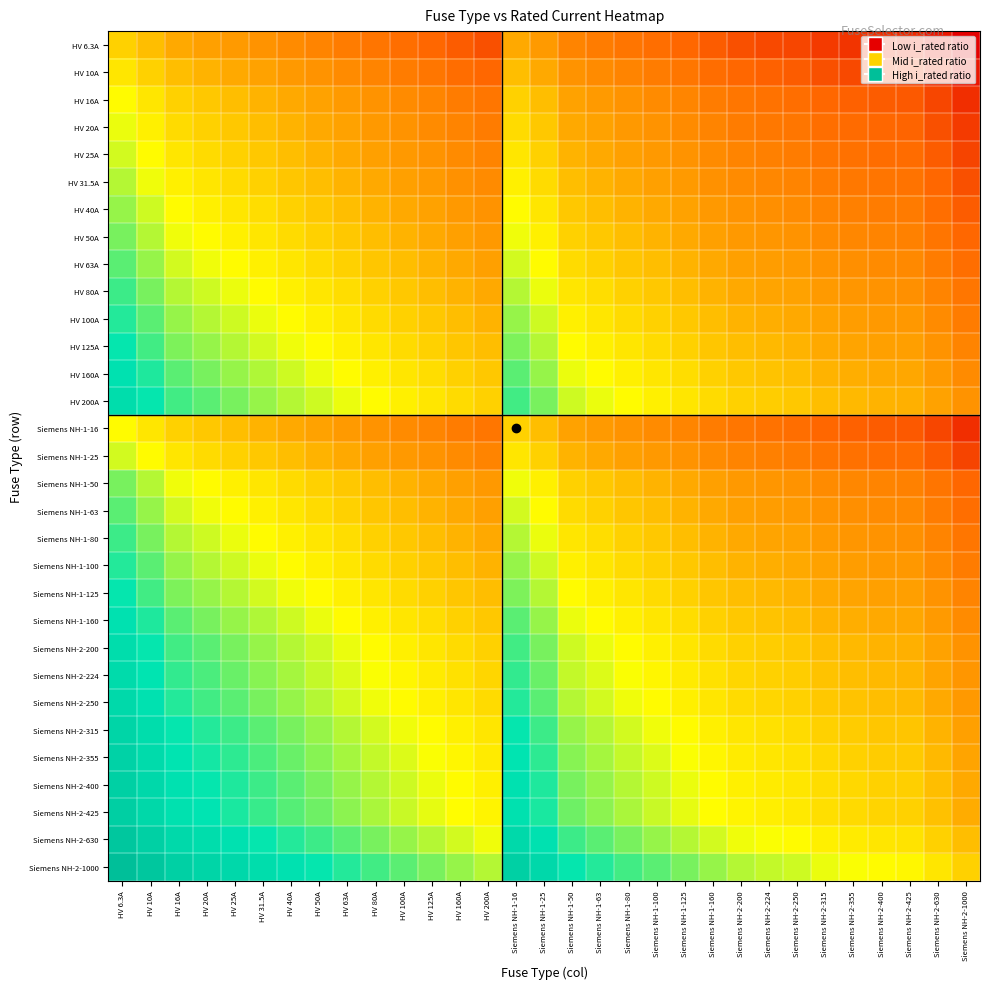

Reading right to left, extract all data points from this chart.

HV 6.3A: Siemens NH-2-1000=-2.2	Siemens NH-2-630=-2.0	Siemens NH-2-425=-1.8	Siemens NH-2-400=-1.8	Siemens NH-2-355=-1.8	Siemens NH-2-315=-1.7	Siemens NH-2-250=-1.6	Siemens NH-2-224=-1.6	Siemens NH-2-200=-1.5	Siemens NH-1-160=-1.4	Siemens NH-1-125=-1.3	Siemens NH-1-100=-1.2	Siemens NH-1-80=-1.1	Siemens NH-1-63=-1.0	Siemens NH-1-50=-0.9	Siemens NH-1-25=-0.6	Siemens NH-1-16=-0.4	HV 200A=-1.5	HV 160A=-1.4	HV 125A=-1.3	HV 100A=-1.2	HV 80A=-1.1	HV 63A=-1.0	HV 50A=-0.9	HV 40A=-0.8	HV 31.5A=-0.7	HV 25A=-0.6	HV 20A=-0.5	HV 16A=-0.4	HV 10A=-0.2	HV 6.3A=0.0
HV 10A: Siemens NH-2-1000=-2.0	Siemens NH-2-630=-1.8	Siemens NH-2-425=-1.6	Siemens NH-2-400=-1.6	Siemens NH-2-355=-1.6	Siemens NH-2-315=-1.5	Siemens NH-2-250=-1.4	Siemens NH-2-224=-1.4	Siemens NH-2-200=-1.3	Siemens NH-1-160=-1.2	Siemens NH-1-125=-1.1	Siemens NH-1-100=-1.0	Siemens NH-1-80=-0.9	Siemens NH-1-63=-0.8	Siemens NH-1-50=-0.7	Siemens NH-1-25=-0.4	Siemens NH-1-16=-0.2	HV 200A=-1.3	HV 160A=-1.2	HV 125A=-1.1	HV 100A=-1.0	HV 80A=-0.9	HV 63A=-0.8	HV 50A=-0.7	HV 40A=-0.6	HV 31.5A=-0.5	HV 25A=-0.4	HV 20A=-0.3	HV 16A=-0.2	HV 10A=0.0	HV 6.3A=0.2
HV 16A: Siemens NH-2-1000=-1.8	Siemens NH-2-630=-1.6	Siemens NH-2-425=-1.4	Siemens NH-2-400=-1.4	Siemens NH-2-355=-1.3	Siemens NH-2-315=-1.3	Siemens NH-2-250=-1.2	Siemens NH-2-224=-1.1	Siemens NH-2-200=-1.1	Siemens NH-1-160=-1.0	Siemens NH-1-125=-0.9	Siemens NH-1-100=-0.8	Siemens NH-1-80=-0.7	Siemens NH-1-63=-0.6	Siemens NH-1-50=-0.5	Siemens NH-1-25=-0.2	Siemens NH-1-16=0.0	HV 200A=-1.1	HV 160A=-1.0	HV 125A=-0.9	HV 100A=-0.8	HV 80A=-0.7	HV 63A=-0.6	HV 50A=-0.5	HV 40A=-0.4	HV 31.5A=-0.3	HV 25A=-0.2	HV 20A=-0.1	HV 16A=0.0	HV 10A=0.2	HV 6.3A=0.4
HV 20A: Siemens NH-2-1000=-1.7	Siemens NH-2-630=-1.5	Siemens NH-2-425=-1.3	Siemens NH-2-400=-1.3	Siemens NH-2-355=-1.2	Siemens NH-2-315=-1.2	Siemens NH-2-250=-1.1	Siemens NH-2-224=-1.0	Siemens NH-2-200=-1.0	Siemens NH-1-160=-0.9	Siemens NH-1-125=-0.8	Siemens NH-1-100=-0.7	Siemens NH-1-80=-0.6	Siemens NH-1-63=-0.5	Siemens NH-1-50=-0.4	Siemens NH-1-25=-0.1	Siemens NH-1-16=0.1	HV 200A=-1.0	HV 160A=-0.9	HV 125A=-0.8	HV 100A=-0.7	HV 80A=-0.6	HV 63A=-0.5	HV 50A=-0.4	HV 40A=-0.3	HV 31.5A=-0.2	HV 25A=-0.1	HV 20A=0.0	HV 16A=0.1	HV 10A=0.3	HV 6.3A=0.5
HV 25A: Siemens NH-2-1000=-1.6	Siemens NH-2-630=-1.4	Siemens NH-2-425=-1.2	Siemens NH-2-400=-1.2	Siemens NH-2-355=-1.2	Siemens NH-2-315=-1.1	Siemens NH-2-250=-1.0	Siemens NH-2-224=-1.0	Siemens NH-2-200=-0.9	Siemens NH-1-160=-0.8	Siemens NH-1-125=-0.7	Siemens NH-1-100=-0.6	Siemens NH-1-80=-0.5	Siemens NH-1-63=-0.4	Siemens NH-1-50=-0.3	Siemens NH-1-25=0.0	Siemens NH-1-16=0.2	HV 200A=-0.9	HV 160A=-0.8	HV 125A=-0.7	HV 100A=-0.6	HV 80A=-0.5	HV 63A=-0.4	HV 50A=-0.3	HV 40A=-0.2	HV 31.5A=-0.1	HV 25A=0.0	HV 20A=0.1	HV 16A=0.2	HV 10A=0.4	HV 6.3A=0.6
HV 31.5A: Siemens NH-2-1000=-1.5	Siemens NH-2-630=-1.3	Siemens NH-2-425=-1.1	Siemens NH-2-400=-1.1	Siemens NH-2-355=-1.1	Siemens NH-2-315=-1.0	Siemens NH-2-250=-0.9	Siemens NH-2-224=-0.9	Siemens NH-2-200=-0.8	Siemens NH-1-160=-0.7	Siemens NH-1-125=-0.6	Siemens NH-1-100=-0.5	Siemens NH-1-80=-0.4	Siemens NH-1-63=-0.3	Siemens NH-1-50=-0.2	Siemens NH-1-25=0.1	Siemens NH-1-16=0.3	HV 200A=-0.8	HV 160A=-0.7	HV 125A=-0.6	HV 100A=-0.5	HV 80A=-0.4	HV 63A=-0.3	HV 50A=-0.2	HV 40A=-0.1	HV 31.5A=0.0	HV 25A=0.1	HV 20A=0.2	HV 16A=0.3	HV 10A=0.5	HV 6.3A=0.7
HV 40A: Siemens NH-2-1000=-1.4	Siemens NH-2-630=-1.2	Siemens NH-2-425=-1.0	Siemens NH-2-400=-1.0	Siemens NH-2-355=-0.9	Siemens NH-2-315=-0.9	Siemens NH-2-250=-0.8	Siemens NH-2-224=-0.7	Siemens NH-2-200=-0.7	Siemens NH-1-160=-0.6	Siemens NH-1-125=-0.5	Siemens NH-1-100=-0.4	Siemens NH-1-80=-0.3	Siemens NH-1-63=-0.2	Siemens NH-1-50=-0.1	Siemens NH-1-25=0.2	Siemens NH-1-16=0.4	HV 200A=-0.7	HV 160A=-0.6	HV 125A=-0.5	HV 100A=-0.4	HV 80A=-0.3	HV 63A=-0.2	HV 50A=-0.1	HV 40A=0.0	HV 31.5A=0.1	HV 25A=0.2	HV 20A=0.3	HV 16A=0.4	HV 10A=0.6	HV 6.3A=0.8
HV 50A: Siemens NH-2-1000=-1.3	Siemens NH-2-630=-1.1	Siemens NH-2-425=-0.9	Siemens NH-2-400=-0.9	Siemens NH-2-355=-0.9	Siemens NH-2-315=-0.8	Siemens NH-2-250=-0.7	Siemens NH-2-224=-0.7	Siemens NH-2-200=-0.6	Siemens NH-1-160=-0.5	Siemens NH-1-125=-0.4	Siemens NH-1-100=-0.3	Siemens NH-1-80=-0.2	Siemens NH-1-63=-0.1	Siemens NH-1-50=0.0	Siemens NH-1-25=0.3	Siemens NH-1-16=0.5	HV 200A=-0.6	HV 160A=-0.5	HV 125A=-0.4	HV 100A=-0.3	HV 80A=-0.2	HV 63A=-0.1	HV 50A=0.0	HV 40A=0.1	HV 31.5A=0.2	HV 25A=0.3	HV 20A=0.4	HV 16A=0.5	HV 10A=0.7	HV 6.3A=0.9
HV 63A: Siemens NH-2-1000=-1.2	Siemens NH-2-630=-1.0	Siemens NH-2-425=-0.8	Siemens NH-2-400=-0.8	Siemens NH-2-355=-0.8	Siemens NH-2-315=-0.7	Siemens NH-2-250=-0.6	Siemens NH-2-224=-0.6	Siemens NH-2-200=-0.5	Siemens NH-1-160=-0.4	Siemens NH-1-125=-0.3	Siemens NH-1-100=-0.2	Siemens NH-1-80=-0.1	Siemens NH-1-63=0.0	Siemens NH-1-50=0.1	Siemens NH-1-25=0.4	Siemens NH-1-16=0.6	HV 200A=-0.5	HV 160A=-0.4	HV 125A=-0.3	HV 100A=-0.2	HV 80A=-0.1	HV 63A=0.0	HV 50A=0.1	HV 40A=0.2	HV 31.5A=0.3	HV 25A=0.4	HV 20A=0.5	HV 16A=0.6	HV 10A=0.8	HV 6.3A=1.0
HV 80A: Siemens NH-2-1000=-1.1	Siemens NH-2-630=-0.9	Siemens NH-2-425=-0.7	Siemens NH-2-400=-0.7	Siemens NH-2-355=-0.6	Siemens NH-2-315=-0.6	Siemens NH-2-250=-0.5	Siemens NH-2-224=-0.4	Siemens NH-2-200=-0.4	Siemens NH-1-160=-0.3	Siemens NH-1-125=-0.2	Siemens NH-1-100=-0.1	Siemens NH-1-80=0.0	Siemens NH-1-63=0.1	Siemens NH-1-50=0.2	Siemens NH-1-25=0.5	Siemens NH-1-16=0.7	HV 200A=-0.4	HV 160A=-0.3	HV 125A=-0.2	HV 100A=-0.1	HV 80A=0.0	HV 63A=0.1	HV 50A=0.2	HV 40A=0.3	HV 31.5A=0.4	HV 25A=0.5	HV 20A=0.6	HV 16A=0.7	HV 10A=0.9	HV 6.3A=1.1
HV 100A: Siemens NH-2-1000=-1.0	Siemens NH-2-630=-0.8	Siemens NH-2-425=-0.6	Siemens NH-2-400=-0.6	Siemens NH-2-355=-0.6	Siemens NH-2-315=-0.5	Siemens NH-2-250=-0.4	Siemens NH-2-224=-0.4	Siemens NH-2-200=-0.3	Siemens NH-1-160=-0.2	Siemens NH-1-125=-0.1	Siemens NH-1-100=0.0	Siemens NH-1-80=0.1	Siemens NH-1-63=0.2	Siemens NH-1-50=0.3	Siemens NH-1-25=0.6	Siemens NH-1-16=0.8	HV 200A=-0.3	HV 160A=-0.2	HV 125A=-0.1	HV 100A=0.0	HV 80A=0.1	HV 63A=0.2	HV 50A=0.3	HV 40A=0.4	HV 31.5A=0.5	HV 25A=0.6	HV 20A=0.7	HV 16A=0.8	HV 10A=1.0	HV 6.3A=1.2
HV 125A: Siemens NH-2-1000=-0.9	Siemens NH-2-630=-0.7	Siemens NH-2-425=-0.5	Siemens NH-2-400=-0.5	Siemens NH-2-355=-0.5	Siemens NH-2-315=-0.4	Siemens NH-2-250=-0.3	Siemens NH-2-224=-0.3	Siemens NH-2-200=-0.2	Siemens NH-1-160=-0.1	Siemens NH-1-125=0.0	Siemens NH-1-100=0.1	Siemens NH-1-80=0.2	Siemens NH-1-63=0.3	Siemens NH-1-50=0.4	Siemens NH-1-25=0.7	Siemens NH-1-16=0.9	HV 200A=-0.2	HV 160A=-0.1	HV 125A=0.0	HV 100A=0.1	HV 80A=0.2	HV 63A=0.3	HV 50A=0.4	HV 40A=0.5	HV 31.5A=0.6	HV 25A=0.7	HV 20A=0.8	HV 16A=0.9	HV 10A=1.1	HV 6.3A=1.3
HV 160A: Siemens NH-2-1000=-0.8	Siemens NH-2-630=-0.6	Siemens NH-2-425=-0.4	Siemens NH-2-400=-0.4	Siemens NH-2-355=-0.3	Siemens NH-2-315=-0.3	Siemens NH-2-250=-0.2	Siemens NH-2-224=-0.1	Siemens NH-2-200=-0.1	Siemens NH-1-160=0.0	Siemens NH-1-125=0.1	Siemens NH-1-100=0.2	Siemens NH-1-80=0.3	Siemens NH-1-63=0.4	Siemens NH-1-50=0.5	Siemens NH-1-25=0.8	Siemens NH-1-16=1.0	HV 200A=-0.1	HV 160A=0.0	HV 125A=0.1	HV 100A=0.2	HV 80A=0.3	HV 63A=0.4	HV 50A=0.5	HV 40A=0.6	HV 31.5A=0.7	HV 25A=0.8	HV 20A=0.9	HV 16A=1.0	HV 10A=1.2	HV 6.3A=1.4
HV 200A: Siemens NH-2-1000=-0.7	Siemens NH-2-630=-0.5	Siemens NH-2-425=-0.3	Siemens NH-2-400=-0.3	Siemens NH-2-355=-0.2	Siemens NH-2-315=-0.2	Siemens NH-2-250=-0.1	Siemens NH-2-224=-0.0	Siemens NH-2-200=0.0	Siemens NH-1-160=0.1	Siemens NH-1-125=0.2	Siemens NH-1-100=0.3	Siemens NH-1-80=0.4	Siemens NH-1-63=0.5	Siemens NH-1-50=0.6	Siemens NH-1-25=0.9	Siemens NH-1-16=1.1	HV 200A=0.0	HV 160A=0.1	HV 125A=0.2	HV 100A=0.3	HV 80A=0.4	HV 63A=0.5	HV 50A=0.6	HV 40A=0.7	HV 31.5A=0.8	HV 25A=0.9	HV 20A=1.0	HV 16A=1.1	HV 10A=1.3	HV 6.3A=1.5
Siemens NH-1-16: Siemens NH-2-1000=-1.8	Siemens NH-2-630=-1.6	Siemens NH-2-425=-1.4	Siemens NH-2-400=-1.4	Siemens NH-2-355=-1.3	Siemens NH-2-315=-1.3	Siemens NH-2-250=-1.2	Siemens NH-2-224=-1.1	Siemens NH-2-200=-1.1	Siemens NH-1-160=-1.0	Siemens NH-1-125=-0.9	Siemens NH-1-100=-0.8	Siemens NH-1-80=-0.7	Siemens NH-1-63=-0.6	Siemens NH-1-50=-0.5	Siemens NH-1-25=-0.2	Siemens NH-1-16=0.0	HV 200A=-1.1	HV 160A=-1.0	HV 125A=-0.9	HV 100A=-0.8	HV 80A=-0.7	HV 63A=-0.6	HV 50A=-0.5	HV 40A=-0.4	HV 31.5A=-0.3	HV 25A=-0.2	HV 20A=-0.1	HV 16A=0.0	HV 10A=0.2	HV 6.3A=0.4
Siemens NH-1-25: Siemens NH-2-1000=-1.6	Siemens NH-2-630=-1.4	Siemens NH-2-425=-1.2	Siemens NH-2-400=-1.2	Siemens NH-2-355=-1.2	Siemens NH-2-315=-1.1	Siemens NH-2-250=-1.0	Siemens NH-2-224=-1.0	Siemens NH-2-200=-0.9	Siemens NH-1-160=-0.8	Siemens NH-1-125=-0.7	Siemens NH-1-100=-0.6	Siemens NH-1-80=-0.5	Siemens NH-1-63=-0.4	Siemens NH-1-50=-0.3	Siemens NH-1-25=0.0	Siemens NH-1-16=0.2	HV 200A=-0.9	HV 160A=-0.8	HV 125A=-0.7	HV 100A=-0.6	HV 80A=-0.5	HV 63A=-0.4	HV 50A=-0.3	HV 40A=-0.2	HV 31.5A=-0.1	HV 25A=0.0	HV 20A=0.1	HV 16A=0.2	HV 10A=0.4	HV 6.3A=0.6
Siemens NH-1-50: Siemens NH-2-1000=-1.3	Siemens NH-2-630=-1.1	Siemens NH-2-425=-0.9	Siemens NH-2-400=-0.9	Siemens NH-2-355=-0.9	Siemens NH-2-315=-0.8	Siemens NH-2-250=-0.7	Siemens NH-2-224=-0.7	Siemens NH-2-200=-0.6	Siemens NH-1-160=-0.5	Siemens NH-1-125=-0.4	Siemens NH-1-100=-0.3	Siemens NH-1-80=-0.2	Siemens NH-1-63=-0.1	Siemens NH-1-50=0.0	Siemens NH-1-25=0.3	Siemens NH-1-16=0.5	HV 200A=-0.6	HV 160A=-0.5	HV 125A=-0.4	HV 100A=-0.3	HV 80A=-0.2	HV 63A=-0.1	HV 50A=0.0	HV 40A=0.1	HV 31.5A=0.2	HV 25A=0.3	HV 20A=0.4	HV 16A=0.5	HV 10A=0.7	HV 6.3A=0.9
Siemens NH-1-63: Siemens NH-2-1000=-1.2	Siemens NH-2-630=-1.0	Siemens NH-2-425=-0.8	Siemens NH-2-400=-0.8	Siemens NH-2-355=-0.8	Siemens NH-2-315=-0.7	Siemens NH-2-250=-0.6	Siemens NH-2-224=-0.6	Siemens NH-2-200=-0.5	Siemens NH-1-160=-0.4	Siemens NH-1-125=-0.3	Siemens NH-1-100=-0.2	Siemens NH-1-80=-0.1	Siemens NH-1-63=0.0	Siemens NH-1-50=0.1	Siemens NH-1-25=0.4	Siemens NH-1-16=0.6	HV 200A=-0.5	HV 160A=-0.4	HV 125A=-0.3	HV 100A=-0.2	HV 80A=-0.1	HV 63A=0.0	HV 50A=0.1	HV 40A=0.2	HV 31.5A=0.3	HV 25A=0.4	HV 20A=0.5	HV 16A=0.6	HV 10A=0.8	HV 6.3A=1.0
Siemens NH-1-80: Siemens NH-2-1000=-1.1	Siemens NH-2-630=-0.9	Siemens NH-2-425=-0.7	Siemens NH-2-400=-0.7	Siemens NH-2-355=-0.6	Siemens NH-2-315=-0.6	Siemens NH-2-250=-0.5	Siemens NH-2-224=-0.4	Siemens NH-2-200=-0.4	Siemens NH-1-160=-0.3	Siemens NH-1-125=-0.2	Siemens NH-1-100=-0.1	Siemens NH-1-80=0.0	Siemens NH-1-63=0.1	Siemens NH-1-50=0.2	Siemens NH-1-25=0.5	Siemens NH-1-16=0.7	HV 200A=-0.4	HV 160A=-0.3	HV 125A=-0.2	HV 100A=-0.1	HV 80A=0.0	HV 63A=0.1	HV 50A=0.2	HV 40A=0.3	HV 31.5A=0.4	HV 25A=0.5	HV 20A=0.6	HV 16A=0.7	HV 10A=0.9	HV 6.3A=1.1
Siemens NH-1-100: Siemens NH-2-1000=-1.0	Siemens NH-2-630=-0.8	Siemens NH-2-425=-0.6	Siemens NH-2-400=-0.6	Siemens NH-2-355=-0.6	Siemens NH-2-315=-0.5	Siemens NH-2-250=-0.4	Siemens NH-2-224=-0.4	Siemens NH-2-200=-0.3	Siemens NH-1-160=-0.2	Siemens NH-1-125=-0.1	Siemens NH-1-100=0.0	Siemens NH-1-80=0.1	Siemens NH-1-63=0.2	Siemens NH-1-50=0.3	Siemens NH-1-25=0.6	Siemens NH-1-16=0.8	HV 200A=-0.3	HV 160A=-0.2	HV 125A=-0.1	HV 100A=0.0	HV 80A=0.1	HV 63A=0.2	HV 50A=0.3	HV 40A=0.4	HV 31.5A=0.5	HV 25A=0.6	HV 20A=0.7	HV 16A=0.8	HV 10A=1.0	HV 6.3A=1.2
Siemens NH-1-125: Siemens NH-2-1000=-0.9	Siemens NH-2-630=-0.7	Siemens NH-2-425=-0.5	Siemens NH-2-400=-0.5	Siemens NH-2-355=-0.5	Siemens NH-2-315=-0.4	Siemens NH-2-250=-0.3	Siemens NH-2-224=-0.3	Siemens NH-2-200=-0.2	Siemens NH-1-160=-0.1	Siemens NH-1-125=0.0	Siemens NH-1-100=0.1	Siemens NH-1-80=0.2	Siemens NH-1-63=0.3	Siemens NH-1-50=0.4	Siemens NH-1-25=0.7	Siemens NH-1-16=0.9	HV 200A=-0.2	HV 160A=-0.1	HV 125A=0.0	HV 100A=0.1	HV 80A=0.2	HV 63A=0.3	HV 50A=0.4	HV 40A=0.5	HV 31.5A=0.6	HV 25A=0.7	HV 20A=0.8	HV 16A=0.9	HV 10A=1.1	HV 6.3A=1.3
Siemens NH-1-160: Siemens NH-2-1000=-0.8	Siemens NH-2-630=-0.6	Siemens NH-2-425=-0.4	Siemens NH-2-400=-0.4	Siemens NH-2-355=-0.3	Siemens NH-2-315=-0.3	Siemens NH-2-250=-0.2	Siemens NH-2-224=-0.1	Siemens NH-2-200=-0.1	Siemens NH-1-160=0.0	Siemens NH-1-125=0.1	Siemens NH-1-100=0.2	Siemens NH-1-80=0.3	Siemens NH-1-63=0.4	Siemens NH-1-50=0.5	Siemens NH-1-25=0.8	Siemens NH-1-16=1.0	HV 200A=-0.1	HV 160A=0.0	HV 125A=0.1	HV 100A=0.2	HV 80A=0.3	HV 63A=0.4	HV 50A=0.5	HV 40A=0.6	HV 31.5A=0.7	HV 25A=0.8	HV 20A=0.9	HV 16A=1.0	HV 10A=1.2	HV 6.3A=1.4
Siemens NH-2-200: Siemens NH-2-1000=-0.7	Siemens NH-2-630=-0.5	Siemens NH-2-425=-0.3	Siemens NH-2-400=-0.3	Siemens NH-2-355=-0.2	Siemens NH-2-315=-0.2	Siemens NH-2-250=-0.1	Siemens NH-2-224=-0.0	Siemens NH-2-200=0.0	Siemens NH-1-160=0.1	Siemens NH-1-125=0.2	Siemens NH-1-100=0.3	Siemens NH-1-80=0.4	Siemens NH-1-63=0.5	Siemens NH-1-50=0.6	Siemens NH-1-25=0.9	Siemens NH-1-16=1.1	HV 200A=0.0	HV 160A=0.1	HV 125A=0.2	HV 100A=0.3	HV 80A=0.4	HV 63A=0.5	HV 50A=0.6	HV 40A=0.7	HV 31.5A=0.8	HV 25A=0.9	HV 20A=1.0	HV 16A=1.1	HV 10A=1.3	HV 6.3A=1.5
Siemens NH-2-224: Siemens NH-2-1000=-0.6	Siemens NH-2-630=-0.4	Siemens NH-2-425=-0.3	Siemens NH-2-400=-0.3	Siemens NH-2-355=-0.2	Siemens NH-2-315=-0.1	Siemens NH-2-250=-0.0	Siemens NH-2-224=0.0	Siemens NH-2-200=0.0	Siemens NH-1-160=0.1	Siemens NH-1-125=0.3	Siemens NH-1-100=0.4	Siemens NH-1-80=0.4	Siemens NH-1-63=0.6	Siemens NH-1-50=0.7	Siemens NH-1-25=1.0	Siemens NH-1-16=1.1	HV 200A=0.0	HV 160A=0.1	HV 125A=0.3	HV 100A=0.4	HV 80A=0.4	HV 63A=0.6	HV 50A=0.7	HV 40A=0.7	HV 31.5A=0.9	HV 25A=1.0	HV 20A=1.0	HV 16A=1.1	HV 10A=1.4	HV 6.3A=1.6
Siemens NH-2-250: Siemens NH-2-1000=-0.6	Siemens NH-2-630=-0.4	Siemens NH-2-425=-0.2	Siemens NH-2-400=-0.2	Siemens NH-2-355=-0.2	Siemens NH-2-315=-0.1	Siemens NH-2-250=0.0	Siemens NH-2-224=0.0	Siemens NH-2-200=0.1	Siemens NH-1-160=0.2	Siemens NH-1-125=0.3	Siemens NH-1-100=0.4	Siemens NH-1-80=0.5	Siemens NH-1-63=0.6	Siemens NH-1-50=0.7	Siemens NH-1-25=1.0	Siemens NH-1-16=1.2	HV 200A=0.1	HV 160A=0.2	HV 125A=0.3	HV 100A=0.4	HV 80A=0.5	HV 63A=0.6	HV 50A=0.7	HV 40A=0.8	HV 31.5A=0.9	HV 25A=1.0	HV 20A=1.1	HV 16A=1.2	HV 10A=1.4	HV 6.3A=1.6
Siemens NH-2-315: Siemens NH-2-1000=-0.5	Siemens NH-2-630=-0.3	Siemens NH-2-425=-0.1	Siemens NH-2-400=-0.1	Siemens NH-2-355=-0.1	Siemens NH-2-315=0.0	Siemens NH-2-250=0.1	Siemens NH-2-224=0.1	Siemens NH-2-200=0.2	Siemens NH-1-160=0.3	Siemens NH-1-125=0.4	Siemens NH-1-100=0.5	Siemens NH-1-80=0.6	Siemens NH-1-63=0.7	Siemens NH-1-50=0.8	Siemens NH-1-25=1.1	Siemens NH-1-16=1.3	HV 200A=0.2	HV 160A=0.3	HV 125A=0.4	HV 100A=0.5	HV 80A=0.6	HV 63A=0.7	HV 50A=0.8	HV 40A=0.9	HV 31.5A=1.0	HV 25A=1.1	HV 20A=1.2	HV 16A=1.3	HV 10A=1.5	HV 6.3A=1.7
Siemens NH-2-355: Siemens NH-2-1000=-0.4	Siemens NH-2-630=-0.2	Siemens NH-2-425=-0.1	Siemens NH-2-400=-0.1	Siemens NH-2-355=0.0	Siemens NH-2-315=0.1	Siemens NH-2-250=0.2	Siemens NH-2-224=0.2	Siemens NH-2-200=0.2	Siemens NH-1-160=0.3	Siemens NH-1-125=0.5	Siemens NH-1-100=0.6	Siemens NH-1-80=0.6	Siemens NH-1-63=0.8	Siemens NH-1-50=0.9	Siemens NH-1-25=1.2	Siemens NH-1-16=1.3	HV 200A=0.2	HV 160A=0.3	HV 125A=0.5	HV 100A=0.6	HV 80A=0.6	HV 63A=0.8	HV 50A=0.9	HV 40A=0.9	HV 31.5A=1.1	HV 25A=1.2	HV 20A=1.2	HV 16A=1.3	HV 10A=1.6	HV 6.3A=1.8
Siemens NH-2-400: Siemens NH-2-1000=-0.4	Siemens NH-2-630=-0.2	Siemens NH-2-425=-0.0	Siemens NH-2-400=0.0	Siemens NH-2-355=0.1	Siemens NH-2-315=0.1	Siemens NH-2-250=0.2	Siemens NH-2-224=0.3	Siemens NH-2-200=0.3	Siemens NH-1-160=0.4	Siemens NH-1-125=0.5	Siemens NH-1-100=0.6	Siemens NH-1-80=0.7	Siemens NH-1-63=0.8	Siemens NH-1-50=0.9	Siemens NH-1-25=1.2	Siemens NH-1-16=1.4	HV 200A=0.3	HV 160A=0.4	HV 125A=0.5	HV 100A=0.6	HV 80A=0.7	HV 63A=0.8	HV 50A=0.9	HV 40A=1.0	HV 31.5A=1.1	HV 25A=1.2	HV 20A=1.3	HV 16A=1.4	HV 10A=1.6	HV 6.3A=1.8
Siemens NH-2-425: Siemens NH-2-1000=-0.4	Siemens NH-2-630=-0.2	Siemens NH-2-425=0.0	Siemens NH-2-400=0.0	Siemens NH-2-355=0.1	Siemens NH-2-315=0.1	Siemens NH-2-250=0.2	Siemens NH-2-224=0.3	Siemens NH-2-200=0.3	Siemens NH-1-160=0.4	Siemens NH-1-125=0.5	Siemens NH-1-100=0.6	Siemens NH-1-80=0.7	Siemens NH-1-63=0.8	Siemens NH-1-50=0.9	Siemens NH-1-25=1.2	Siemens NH-1-16=1.4	HV 200A=0.3	HV 160A=0.4	HV 125A=0.5	HV 100A=0.6	HV 80A=0.7	HV 63A=0.8	HV 50A=0.9	HV 40A=1.0	HV 31.5A=1.1	HV 25A=1.2	HV 20A=1.3	HV 16A=1.4	HV 10A=1.6	HV 6.3A=1.8
Siemens NH-2-630: Siemens NH-2-1000=-0.2	Siemens NH-2-630=0.0	Siemens NH-2-425=0.2	Siemens NH-2-400=0.2	Siemens NH-2-355=0.2	Siemens NH-2-315=0.3	Siemens NH-2-250=0.4	Siemens NH-2-224=0.4	Siemens NH-2-200=0.5	Siemens NH-1-160=0.6	Siemens NH-1-125=0.7	Siemens NH-1-100=0.8	Siemens NH-1-80=0.9	Siemens NH-1-63=1.0	Siemens NH-1-50=1.1	Siemens NH-1-25=1.4	Siemens NH-1-16=1.6	HV 200A=0.5	HV 160A=0.6	HV 125A=0.7	HV 100A=0.8	HV 80A=0.9	HV 63A=1.0	HV 50A=1.1	HV 40A=1.2	HV 31.5A=1.3	HV 25A=1.4	HV 20A=1.5	HV 16A=1.6	HV 10A=1.8	HV 6.3A=2.0
Siemens NH-2-1000: Siemens NH-2-1000=0.0	Siemens NH-2-630=0.2	Siemens NH-2-425=0.4	Siemens NH-2-400=0.4	Siemens NH-2-355=0.4	Siemens NH-2-315=0.5	Siemens NH-2-250=0.6	Siemens NH-2-224=0.6	Siemens NH-2-200=0.7	Siemens NH-1-160=0.8	Siemens NH-1-125=0.9	Siemens NH-1-100=1.0	Siemens NH-1-80=1.1	Siemens NH-1-63=1.2	Siemens NH-1-50=1.3	Siemens NH-1-25=1.6	Siemens NH-1-16=1.8	HV 200A=0.7	HV 160A=0.8	HV 125A=0.9	HV 100A=1.0	HV 80A=1.1	HV 63A=1.2	HV 50A=1.3	HV 40A=1.4	HV 31.5A=1.5	HV 25A=1.6	HV 20A=1.7	HV 16A=1.8	HV 10A=2.0	HV 6.3A=2.2